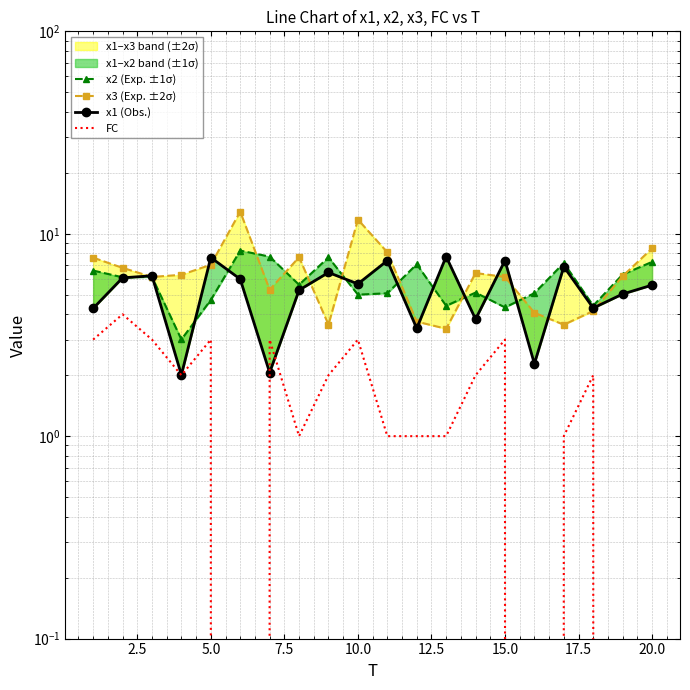

What is the lowest value of the x1 (Obs.) series?

2.0